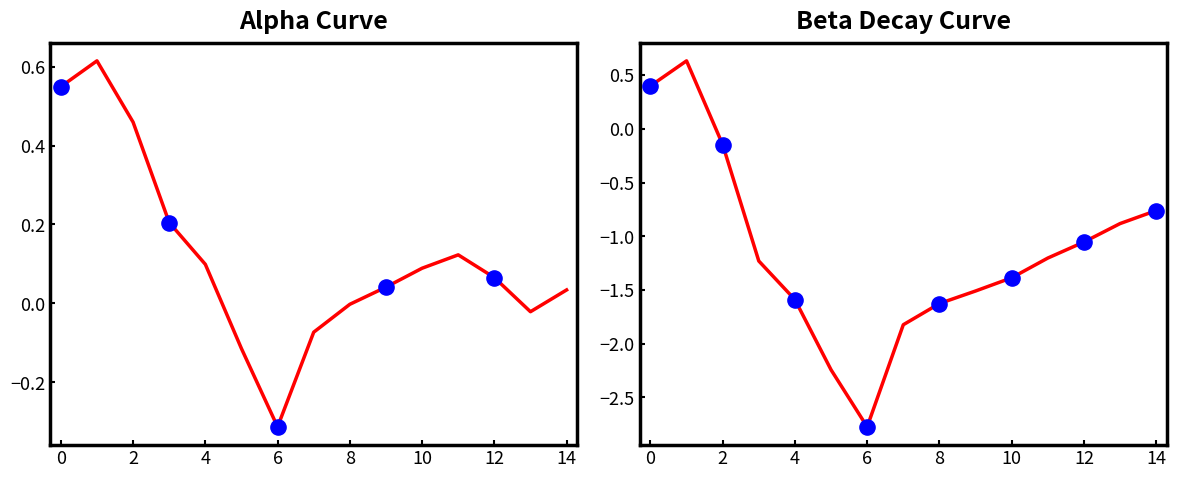

What is the total value across all series at 10?

-1.3